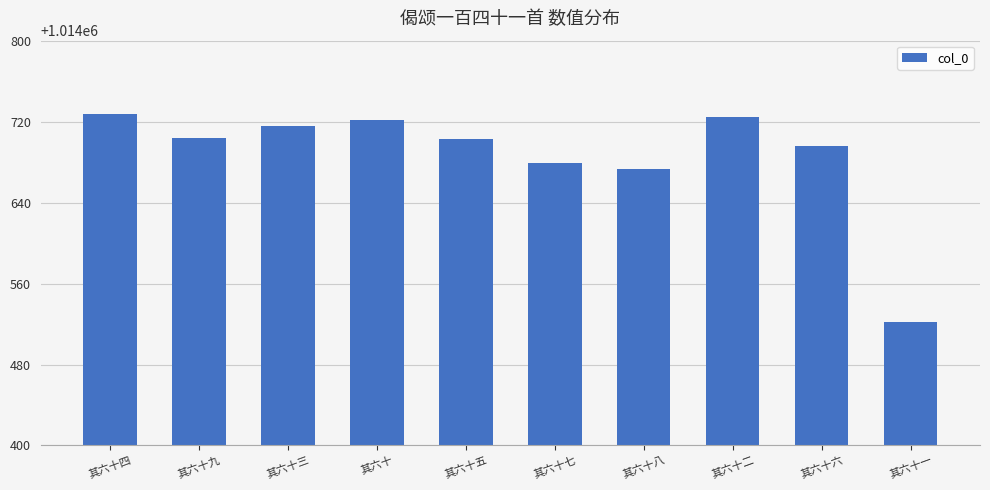

How many categories are shown in the chart?

10